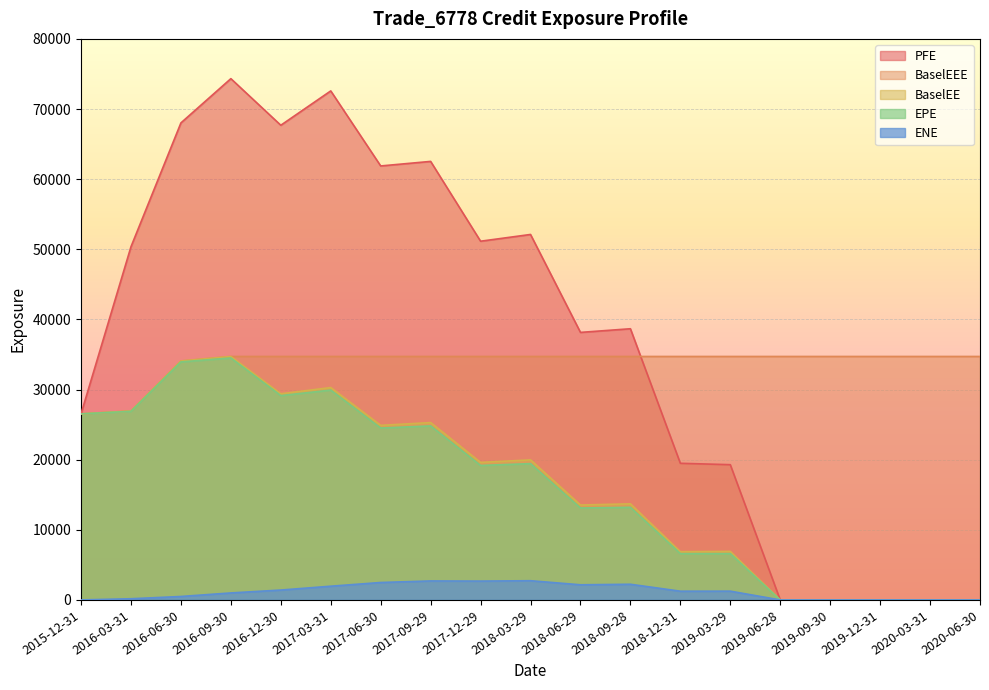

Reading left to right, what are all the values shown in this chart?

EPE: 26532.9	26892.4	33938.9	34500.4	29133.3	29922.7	24511.5	24814.6	19175.6	19436.5	13107.9	13209.5	6601.8	6602.1	0.0	0.0	0.0	0.0	0.0
PFE: 26532.9	50360.2	68019.3	74331.1	67685.7	72581.7	61882.2	62530.2	51150.4	52112.3	38148.1	38669.2	19483.8	19285.6	0.0	0.0	0.0	0.0	0.0
BaselEE: 26532.9	26944.8	34071.1	34716.0	29394.8	30285.4	24894.9	25290.9	19612.1	19971.7	13534.6	13705.3	6883.7	6919.2	0.0	0.0	0.0	0.0	0.0
ENE: 0.0	170.6	492.8	997.7	1409.3	1958.8	2486.6	2708.1	2687.1	2740.1	2160.0	2235.1	1245.7	1251.2	0.0	0.0	0.0	0.0	0.0
BaselEEE: 26532.9	26944.8	34071.1	34716.0	34716.0	34716.0	34716.0	34716.0	34716.0	34716.0	34716.0	34716.0	34716.0	34716.0	34716.0	34716.0	34716.0	34716.0	34716.0